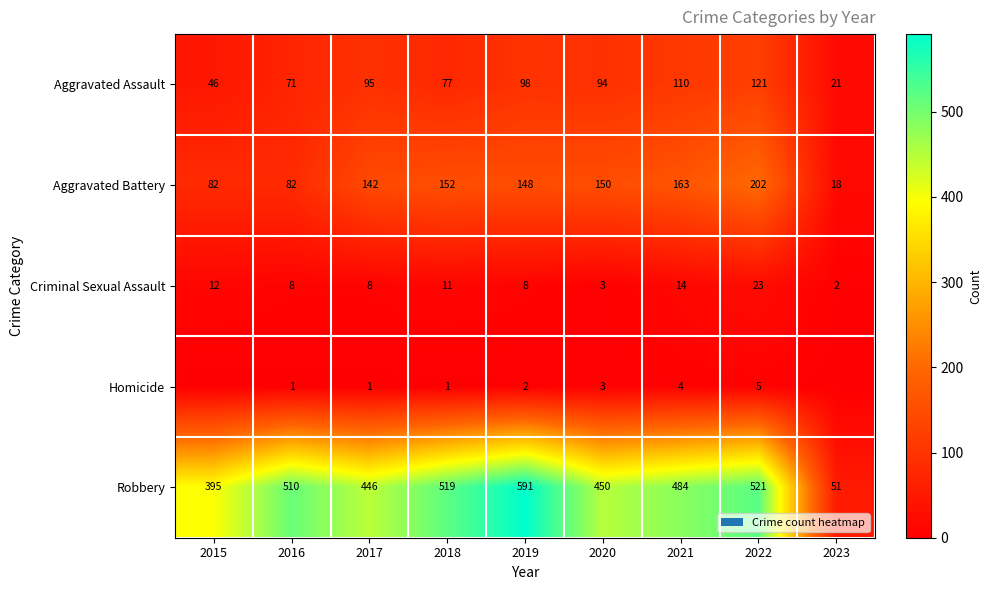

What is the approximate value of Aggravated Battery at 2017, to the nearest 10?

140